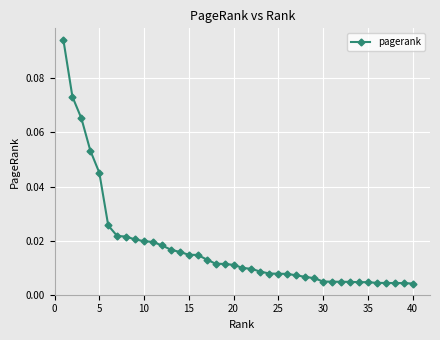

What is the sum of all values?

0.7